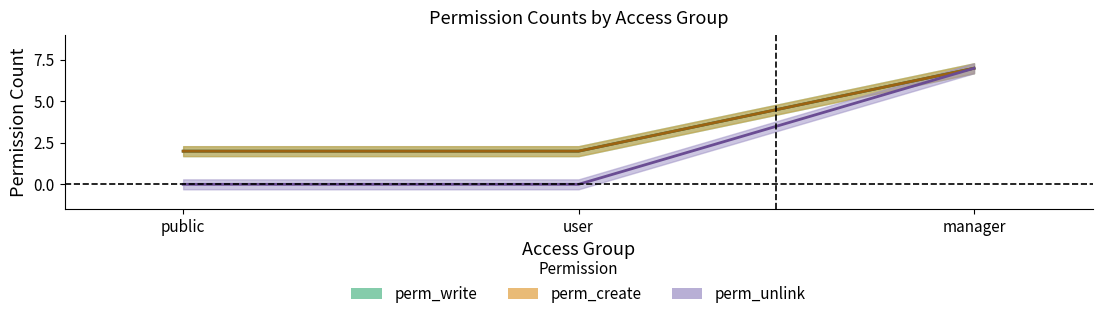

What are all the series names shown in the legend?

perm_write, perm_create, perm_unlink